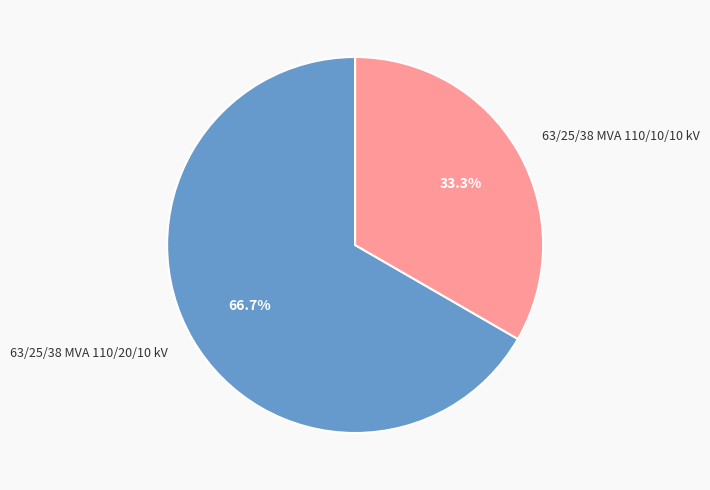

Is it true that 63/25/38 MVA 110/20/10 kV is 74% of the pie?

False